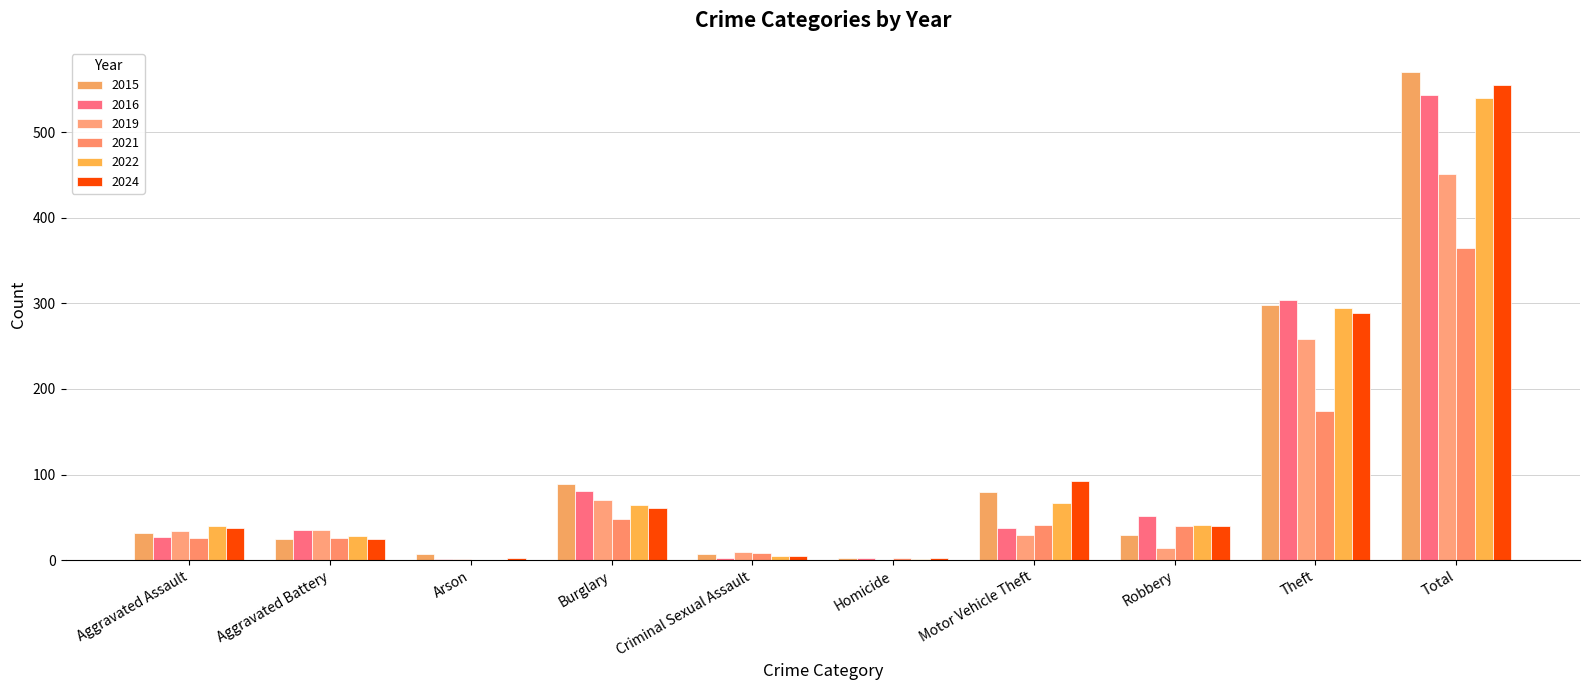

Which series changed the most between Criminal Sexual Assault and Total?

2015